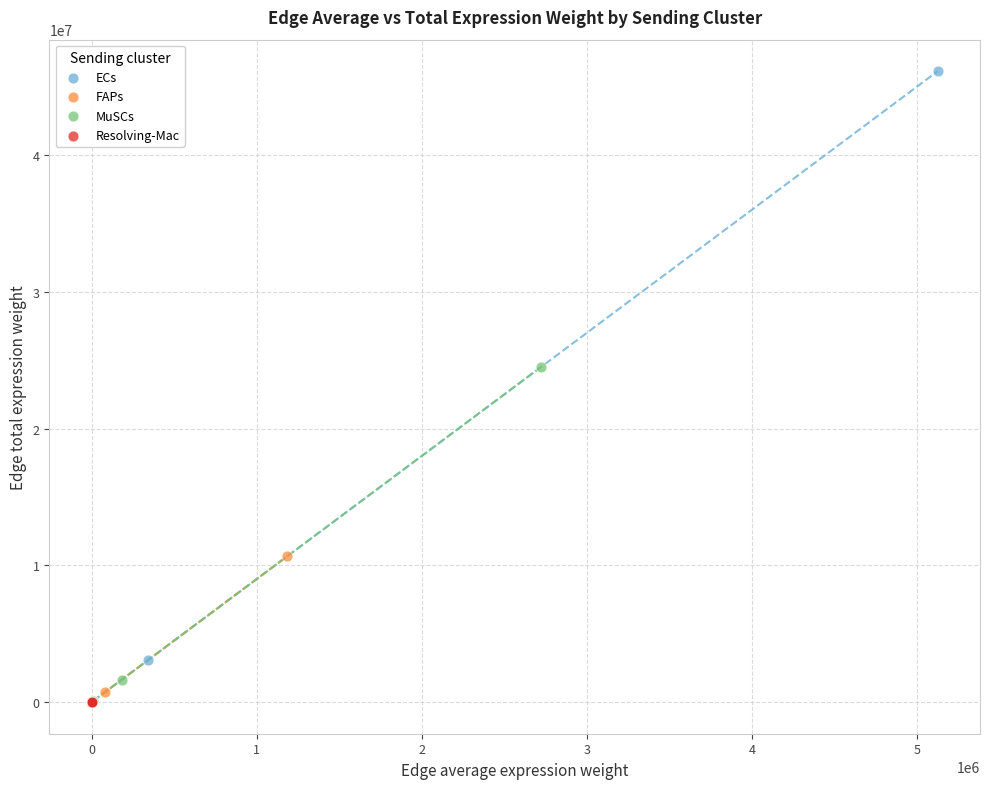

Which series reaches the maximum Y coordinate?

ECs